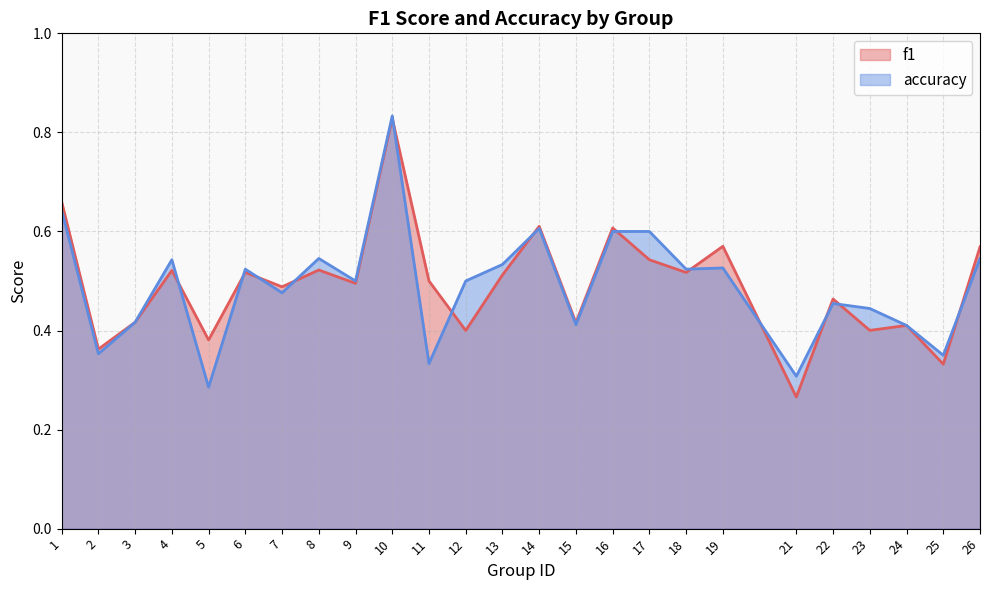

The value of accuracy at 22 is 0.5. True or false?

True